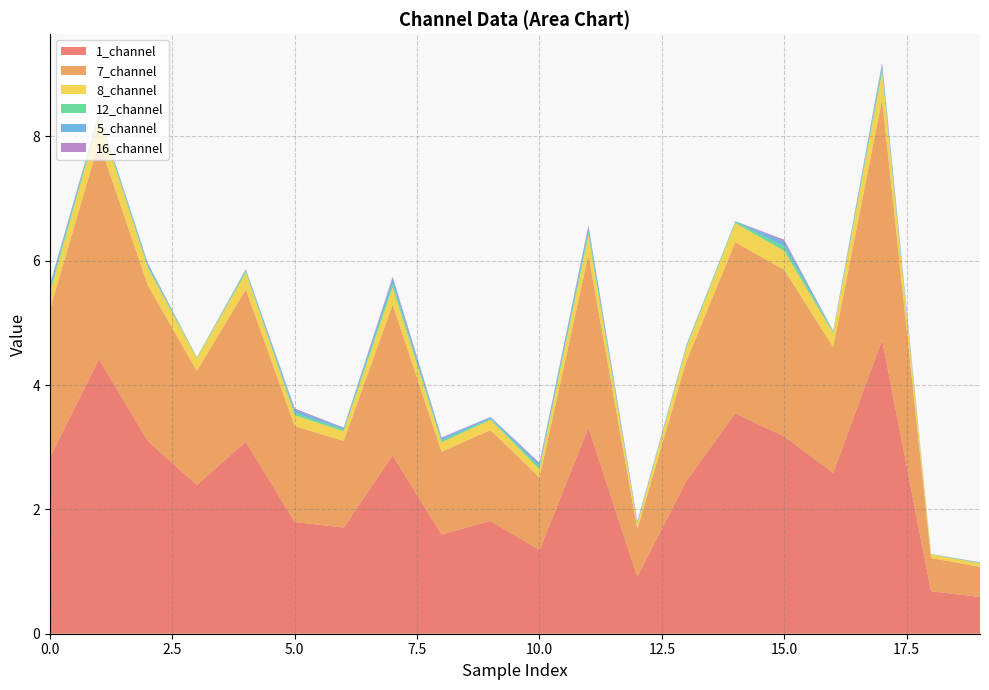

Reading left to right, list all the values displayed in this chart.

1_channel: 0=2.8	1=4.4	2=3.1	3=2.4	4=3.1	5=1.8	6=1.7	7=2.9	8=1.6	9=1.8	10=1.3	11=3.3	12=0.9	13=2.5	14=3.5	15=3.2	16=2.6	17=4.7	18=0.7	19=0.6
7_channel: 0=2.4	1=3.5	2=2.5	3=1.8	4=2.4	5=1.5	6=1.4	7=2.4	8=1.3	9=1.5	10=1.2	11=2.8	12=0.8	13=1.9	14=2.8	15=2.7	16=2.0	17=3.9	18=0.5	19=0.5
8_channel: 0=0.3	1=0.4	2=0.3	3=0.2	4=0.3	5=0.2	6=0.2	7=0.3	8=0.2	9=0.2	10=0.1	11=0.3	12=0.1	13=0.2	14=0.3	15=0.3	16=0.2	17=0.4	18=0.1	19=0.1
12_channel: 0=0.1	1=0.0	2=0.0	3=0.0	4=0.0	5=0.0	6=0.0	7=0.1	8=0.0	9=0.0	10=0.0	11=0.1	12=0.0	13=0.0	14=0.0	15=0.1	16=0.0	17=0.1	18=0.0	19=0.0
5_channel: 0=0.1	1=0.0	2=0.0	3=0.0	4=0.0	5=0.0	6=0.0	7=0.1	8=0.0	9=0.0	10=0.0	11=0.1	12=0.0	13=0.0	14=0.0	15=0.1	16=0.0	17=0.1	18=0.0	19=0.0
16_channel: 0=0.0	1=0.0	2=0.0	3=0.0	4=0.0	5=0.0	6=0.0	7=0.0	8=0.0	9=0.0	10=0.0	11=0.0	12=0.0	13=0.0	14=0.0	15=0.0	16=0.0	17=0.0	18=0.0	19=0.0